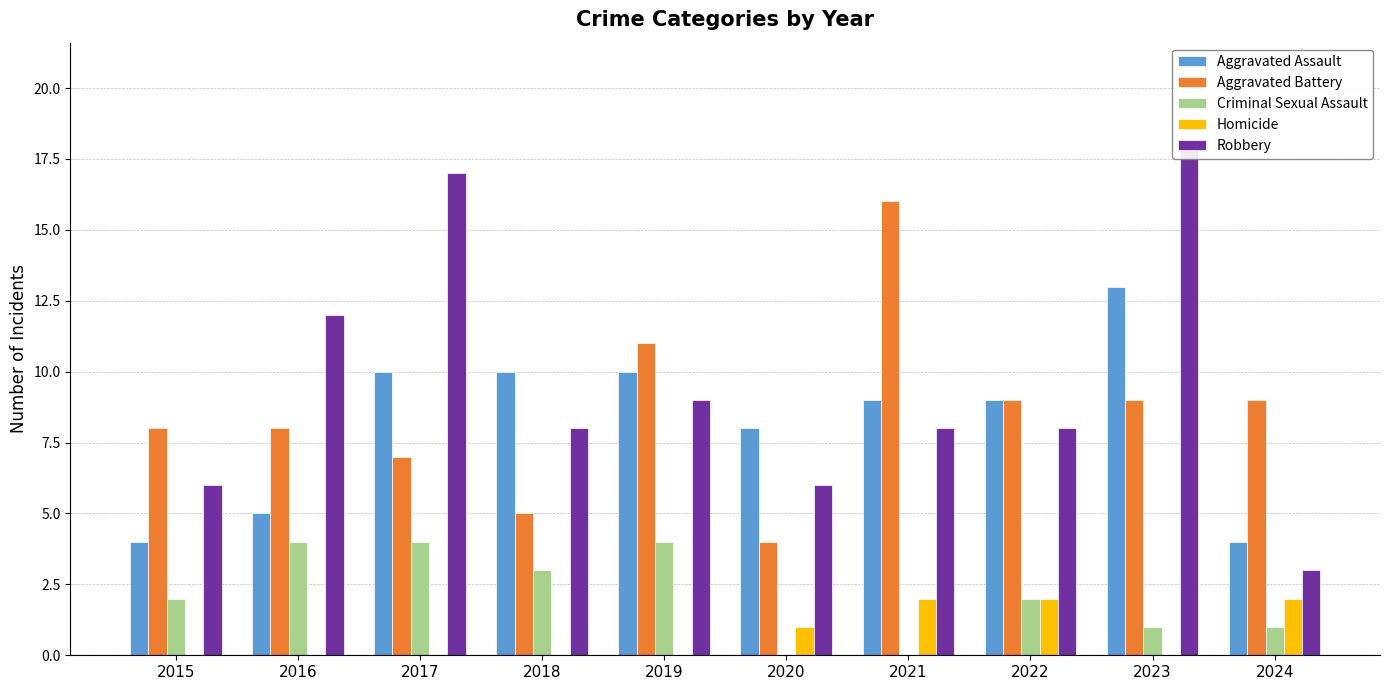

List the labels in order of Aggravated Assault value, smallest first.

2015, 2024, 2016, 2020, 2021, 2022, 2017, 2018, 2019, 2023